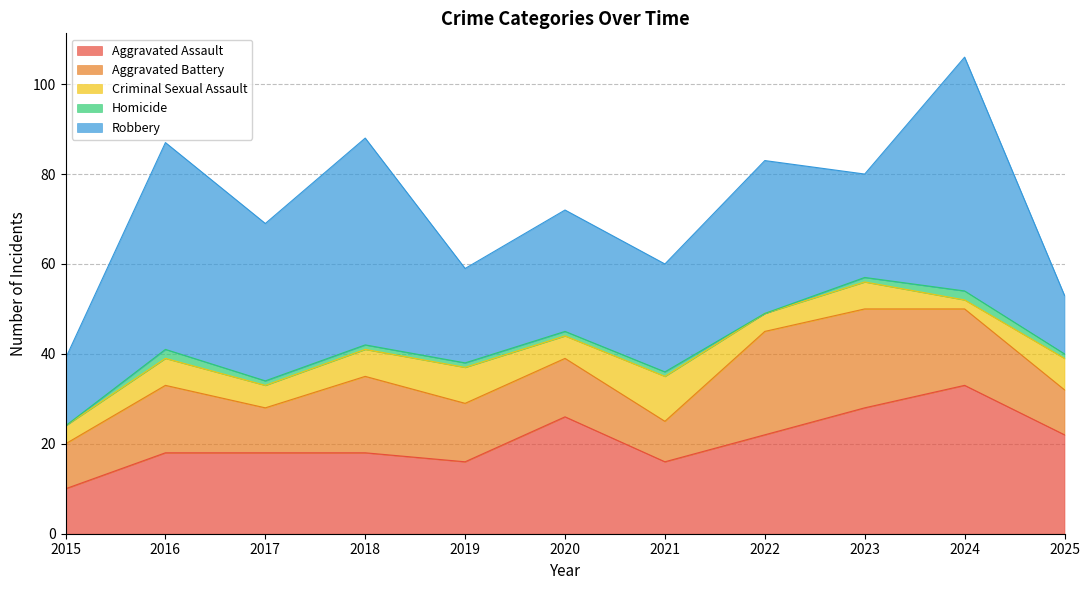

Reading right to left, extract all data points from this chart.

Aggravated Assault: 2025=22	2024=33	2023=28	2022=22	2021=16	2020=26	2019=16	2018=18	2017=18	2016=18	2015=10
Aggravated Battery: 2025=10	2024=17	2023=22	2022=23	2021=9	2020=13	2019=13	2018=17	2017=10	2016=15	2015=10
Criminal Sexual Assault: 2025=7	2024=2	2023=6	2022=4	2021=10	2020=5	2019=8	2018=6	2017=5	2016=6	2015=4
Homicide: 2025=1	2024=2	2023=1	2022=0	2021=1	2020=1	2019=1	2018=1	2017=1	2016=2	2015=0
Robbery: 2025=13	2024=52	2023=23	2022=34	2021=24	2020=27	2019=21	2018=46	2017=35	2016=46	2015=15